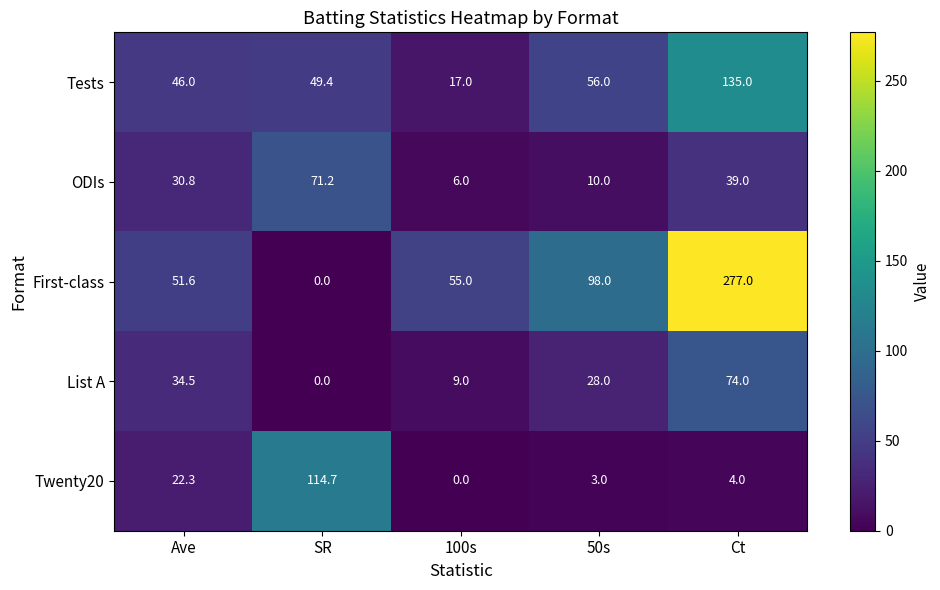

At which label does Tests reach its minimum?

100s